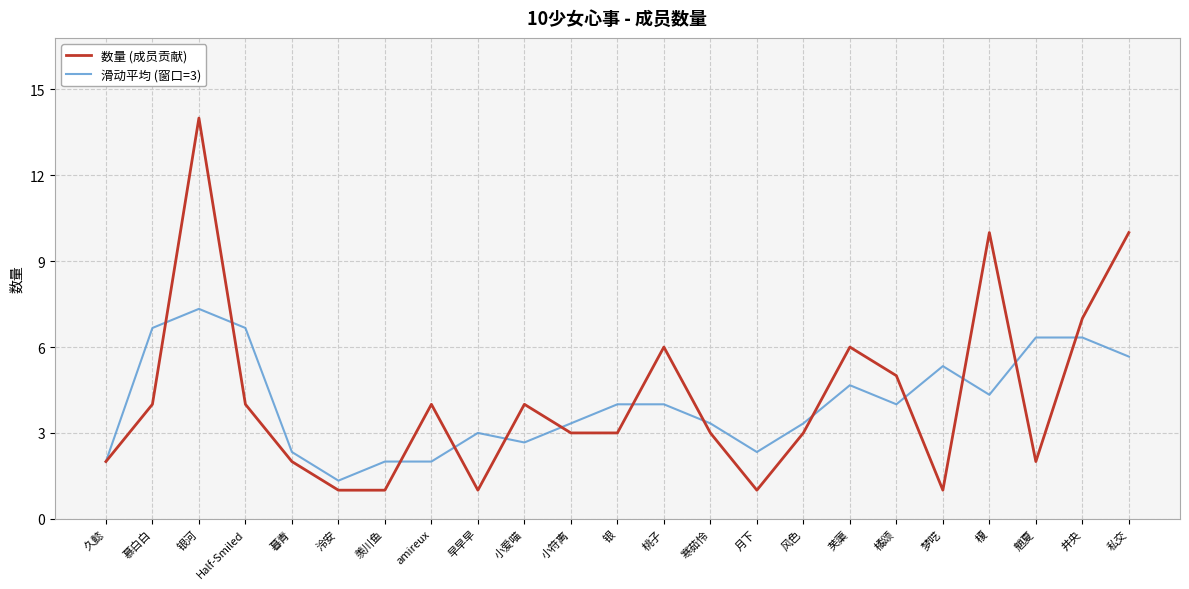

Reading left to right, what are all the values shown in this chart?

数量 (成员贡献): 久懿=2.0	慕白白=4.0	银河=14.0	Half-Smiled=4.0	暮青=2.0	泠安=1.0	羡川鱼=1.0	amireux=4.0	早早早=1.0	小爱喵=4.0	小符离=3.0	银=3.0	桃子=6.0	寒茹怜=3.0	月下=1.0	风色=3.0	芙蕖=6.0	橘颂=5.0	梦呓=1.0	榎=10.0	魈夏=2.0	井央=7.0	私交=10.0
滑动平均 (窗口=3): 久懿=2.0	慕白白=6.7	银河=7.3	Half-Smiled=6.7	暮青=2.3	泠安=1.3	羡川鱼=2.0	amireux=2.0	早早早=3.0	小爱喵=2.7	小符离=3.3	银=4.0	桃子=4.0	寒茹怜=3.3	月下=2.3	风色=3.3	芙蕖=4.7	橘颂=4.0	梦呓=5.3	榎=4.3	魈夏=6.3	井央=6.3	私交=5.7